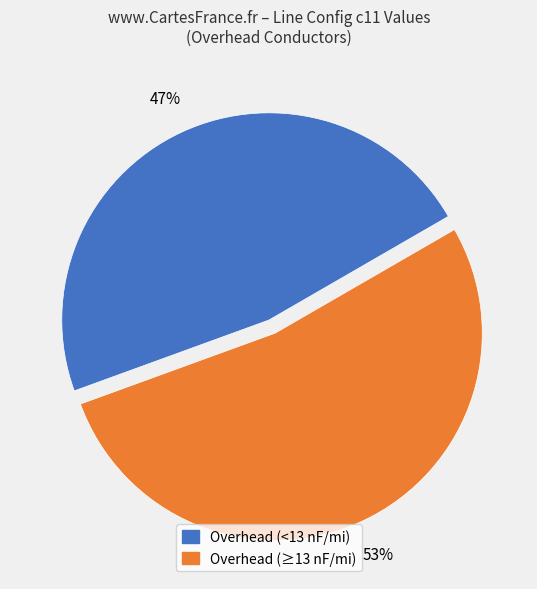

Does any single category account for the majority?

Yes